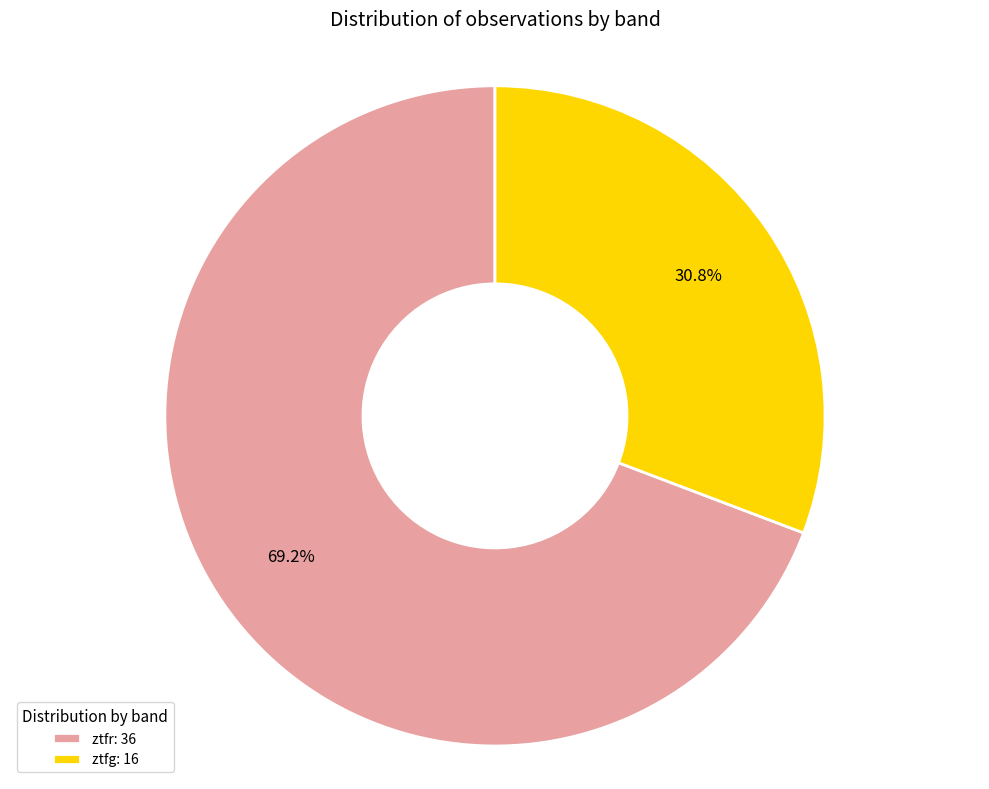

To the nearest percent, what is the average slice percentage?

50%